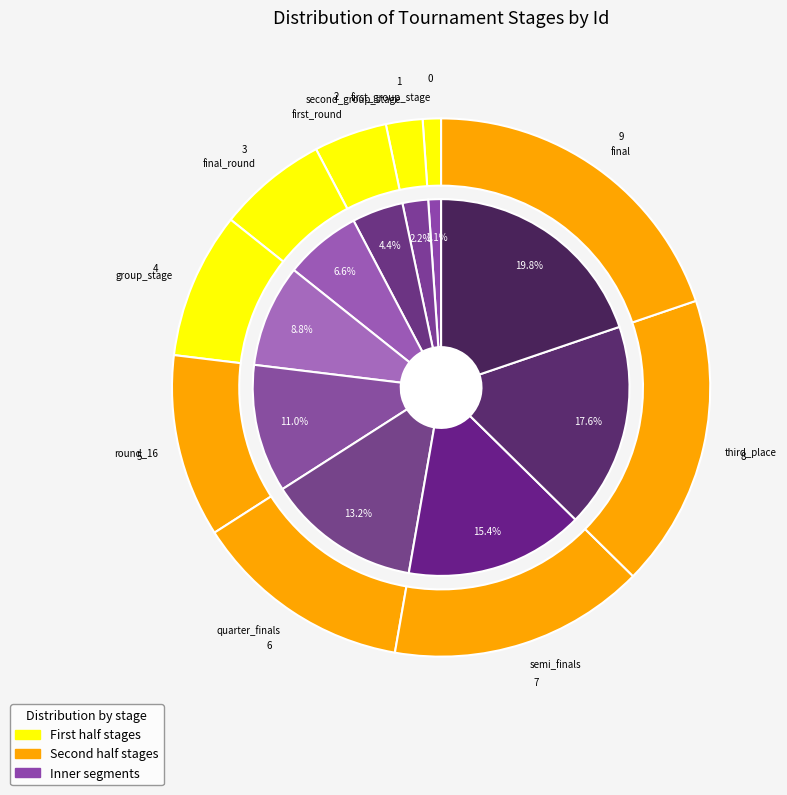

Does quarter_finals represent more than half of the total?

No